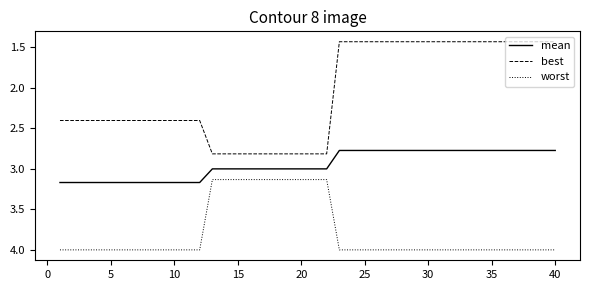

Rank the series by their maximum value, from lowest to highest.

best, mean, worst